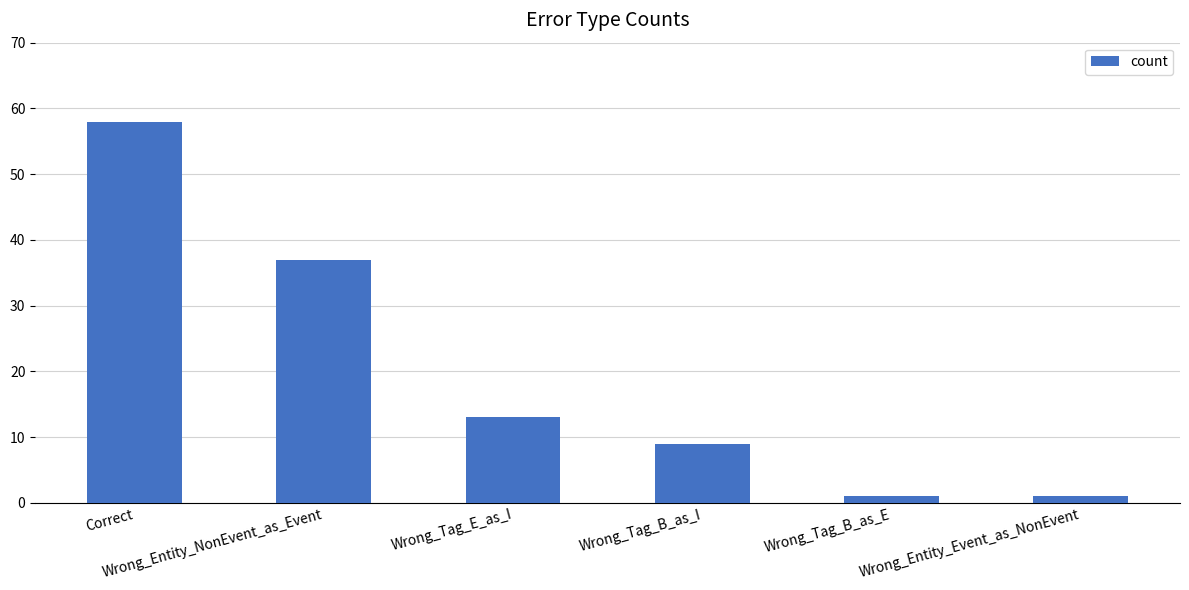

How many bars are there in total?

6